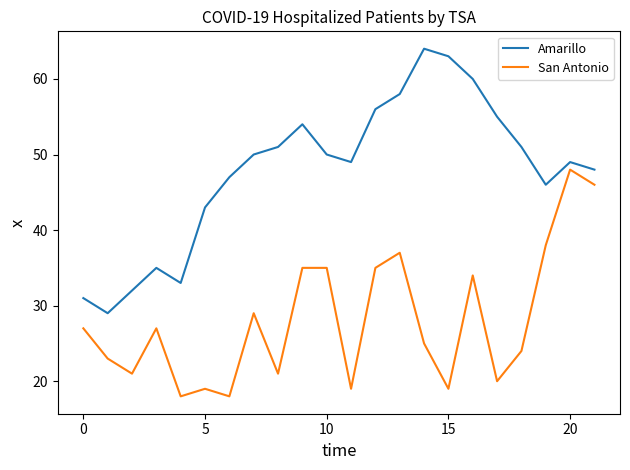

What is the minimum value for Amarillo?

29